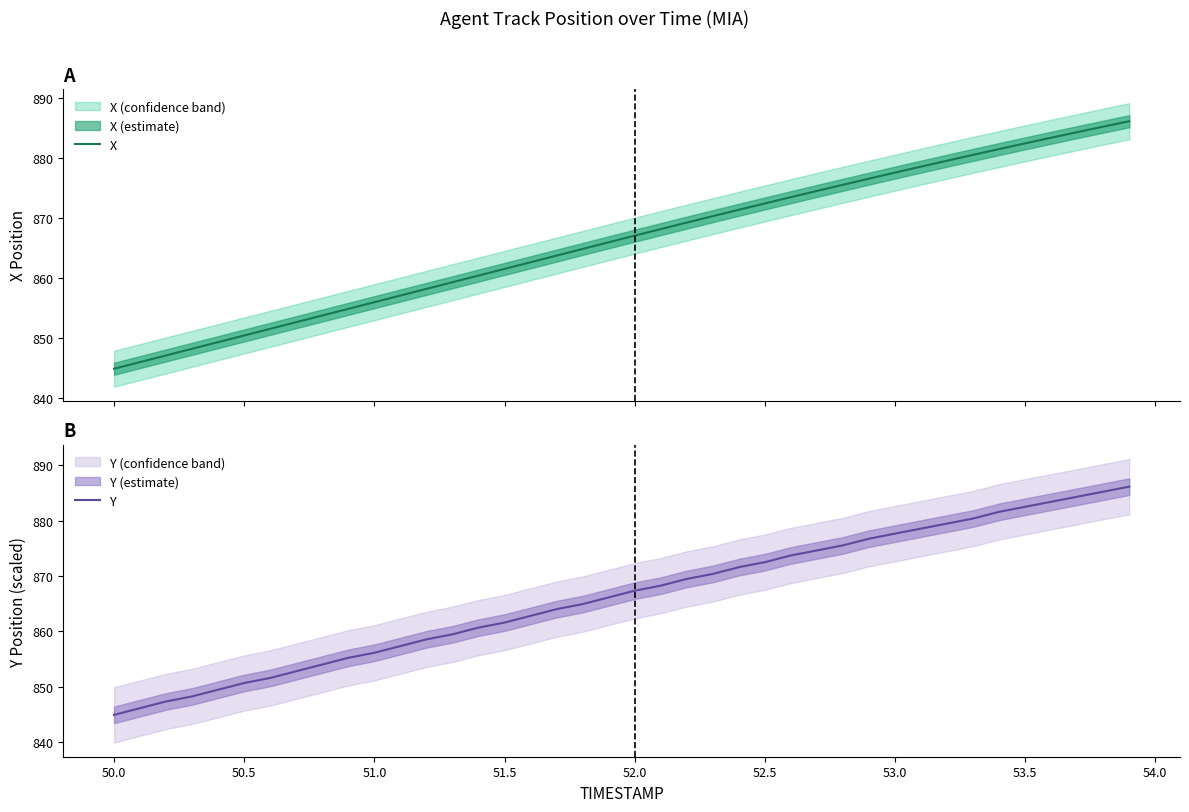

What is the maximum value shown in the chart?

886.1